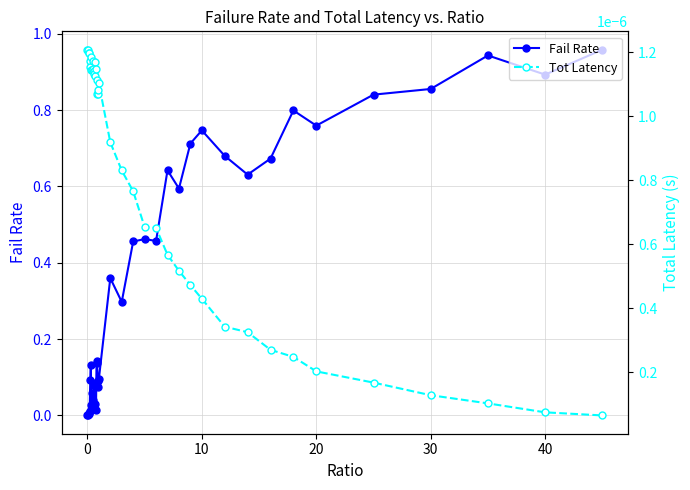

How many lines are shown in the chart?

2